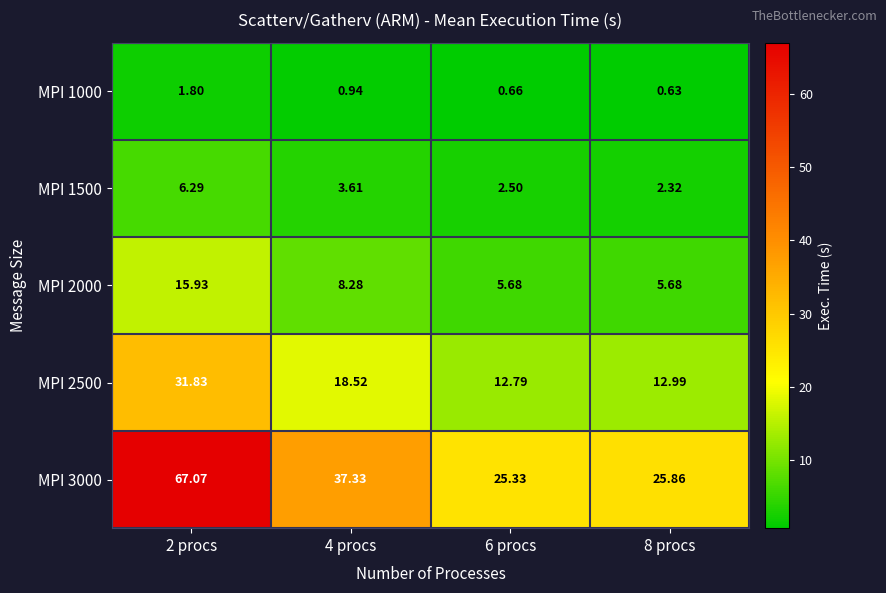

Rank the series at 4 procs from lowest to highest value.

MPI 1000, MPI 1500, MPI 2000, MPI 2500, MPI 3000